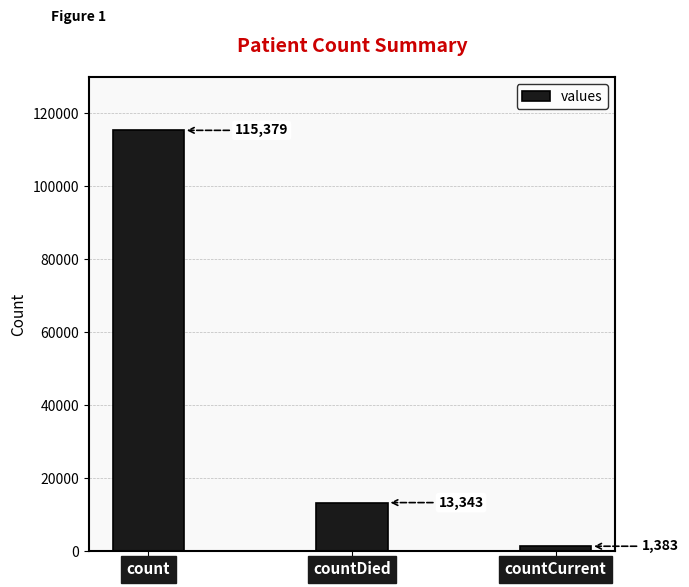

What is the change in value from count to countCurrent?

-113996